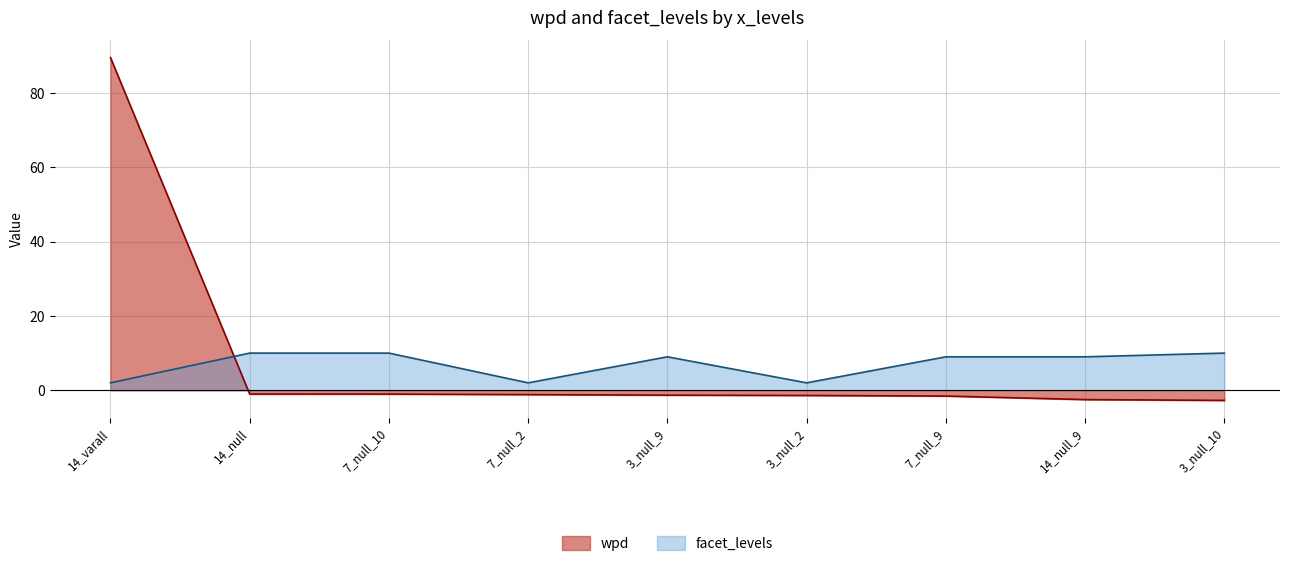

Count the number of data series in this chart.

2